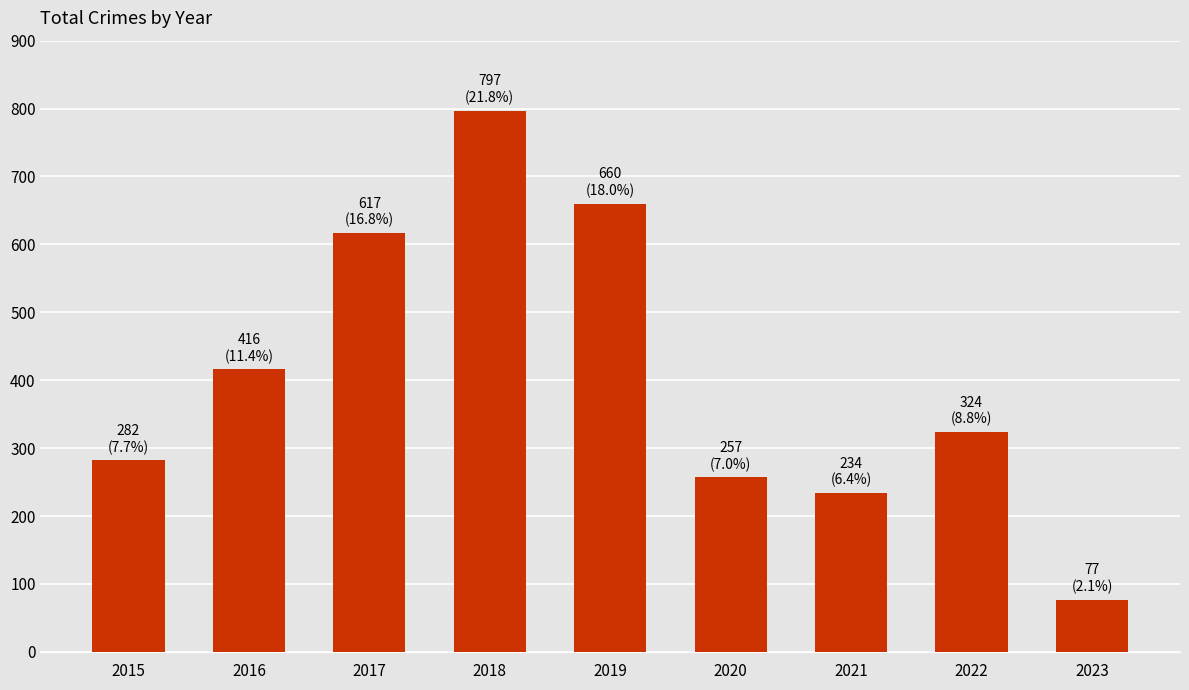

Rank the categories by value from lowest to highest.

2023, 2021, 2020, 2015, 2022, 2016, 2017, 2019, 2018